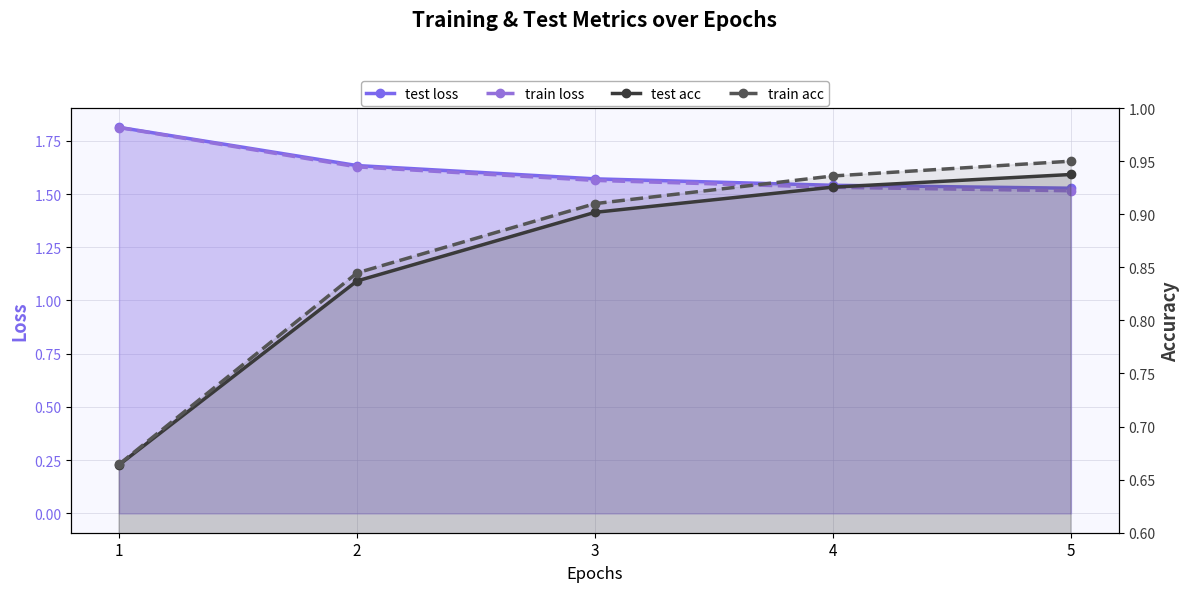

At 1, list the series in order from smallest to largest.

test acc, train acc, train loss, test loss